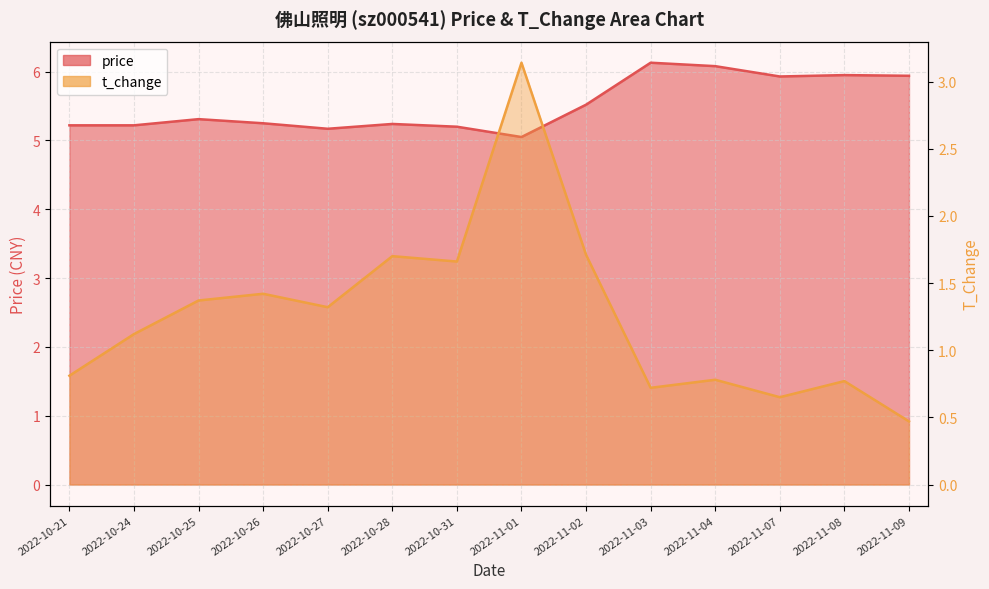

The value of t_change at 2022-11-04 is 0.4. True or false?

False